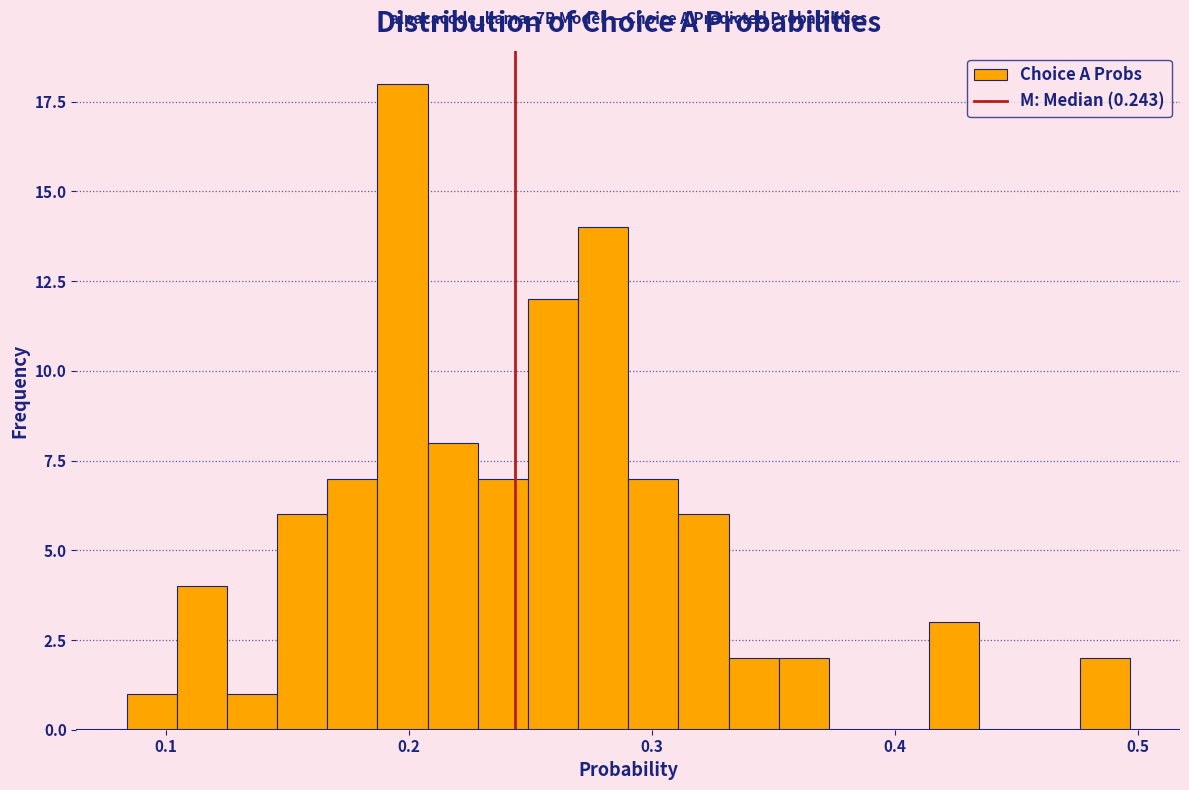

Around what value on the x-axis is the tallest bar? Give the approximate position of its centre, as read against the axis.

0.20